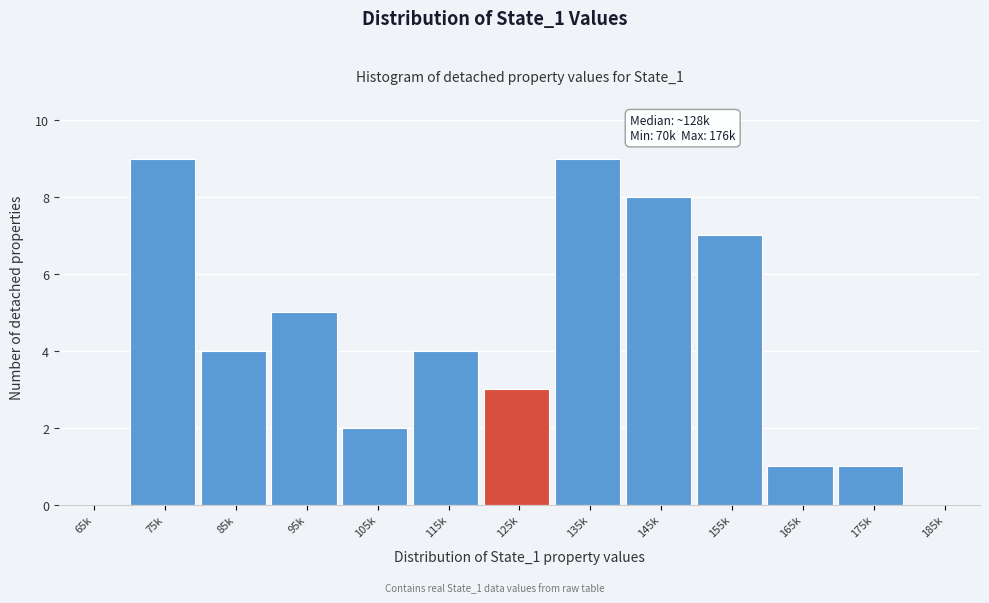

Reading right to left, transcribe all the data shown in this chart.

185k=0	175k=1	165k=1	155k=7	145k=8	135k=9	125k=3	115k=4	105k=2	95k=5	85k=4	75k=9	65k=0